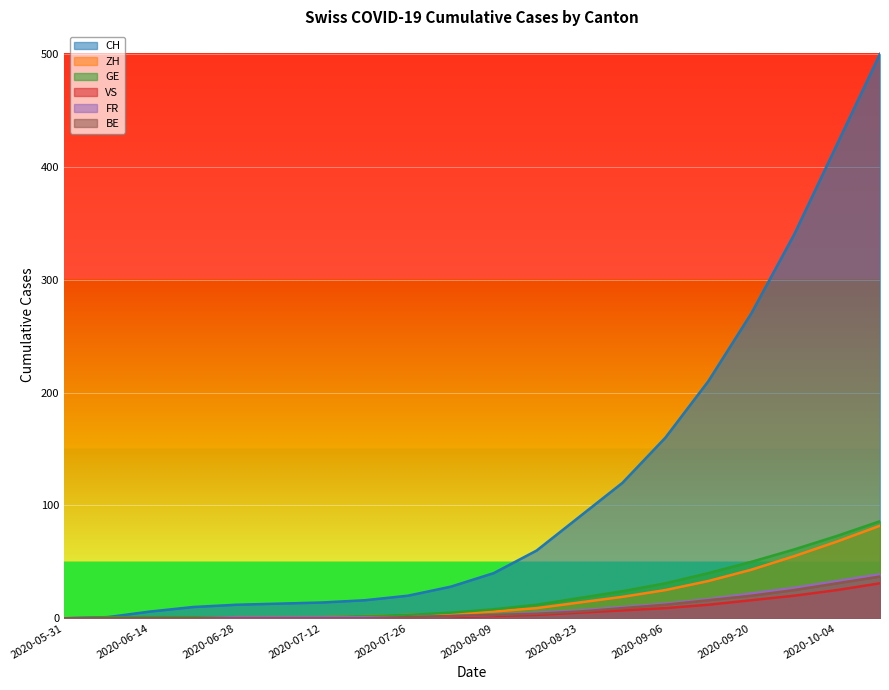

Which label corresponds to the largest value in the chart?

2020-10-11